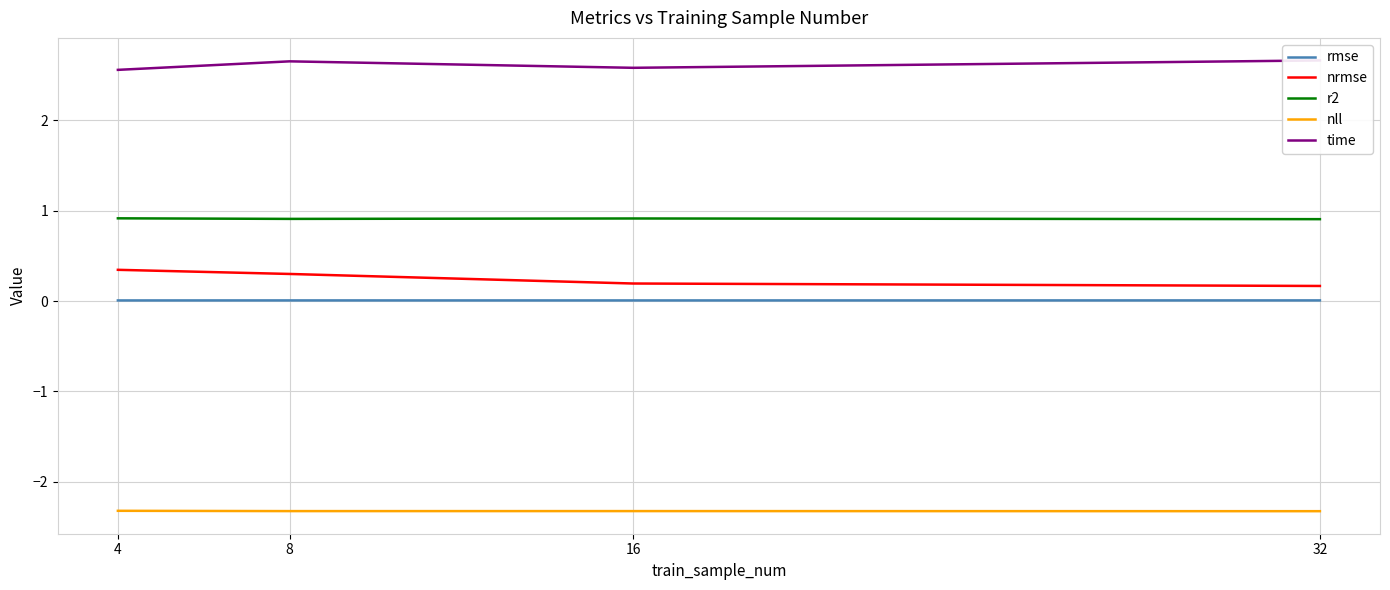

What is the minimum value shown in the chart?

-2.3